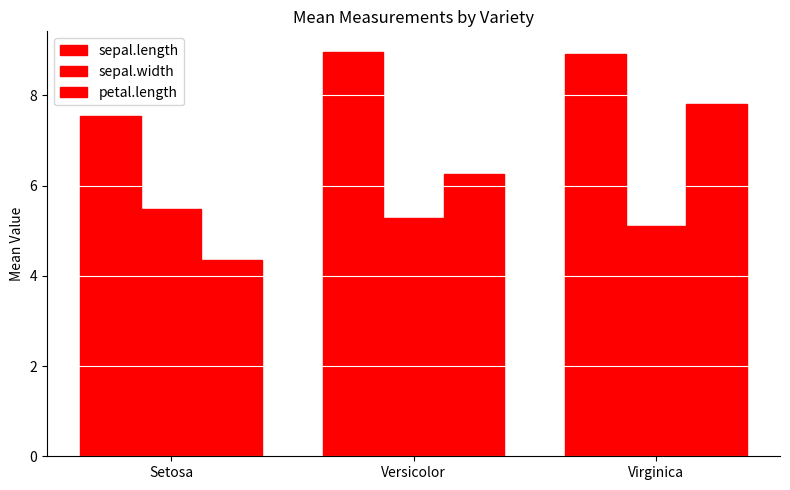

At which category is the sum across all series the highest?

Virginica